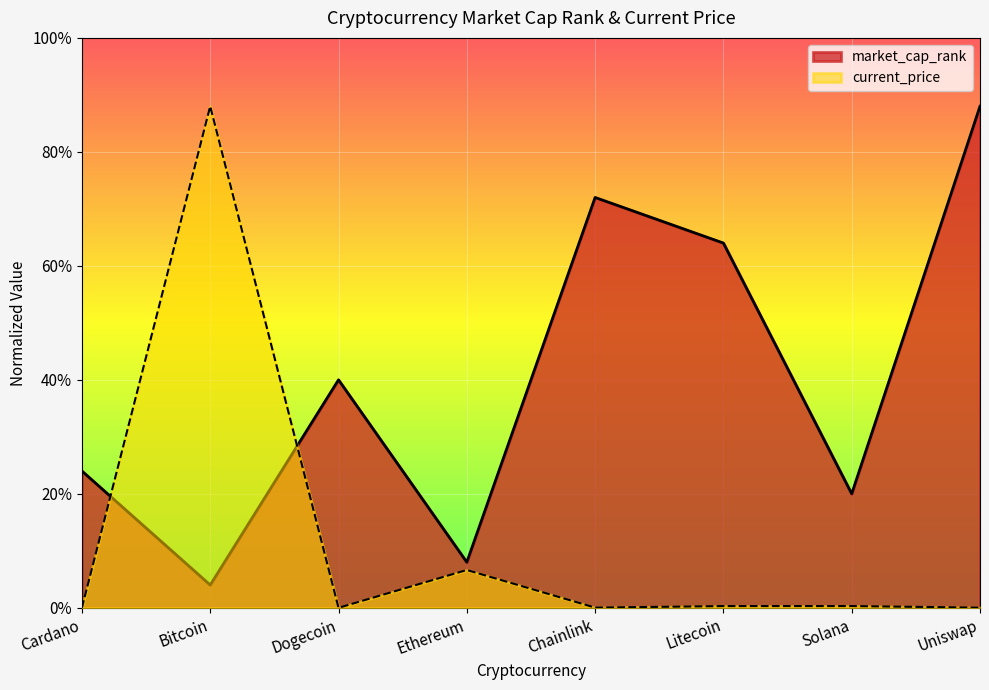

In current_price, how many points are lower than both neighbors (excluding endpoints)?

2